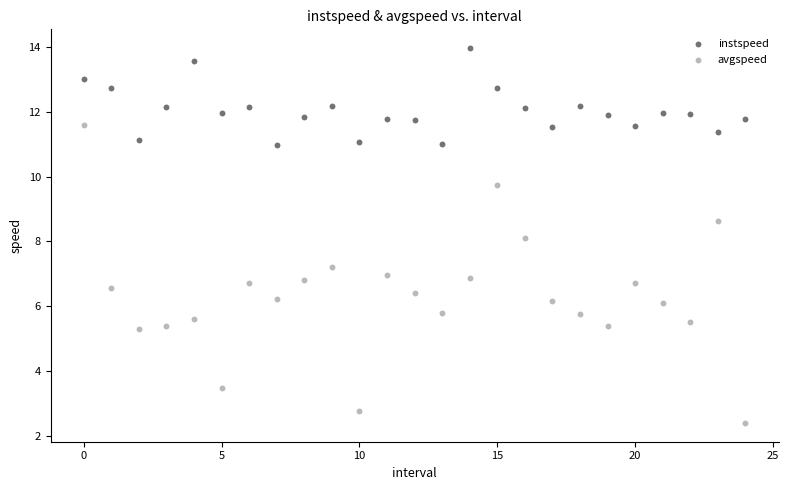

Which series has the largest Y range (max minus min)?

avgspeed